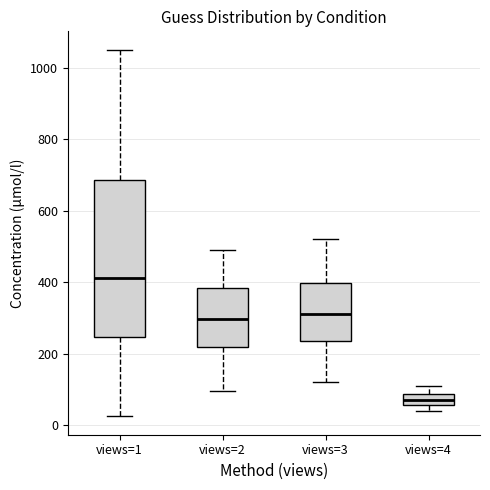

Comparing the boxes themselves (not the whiskers), which one is the tallest?

views=1